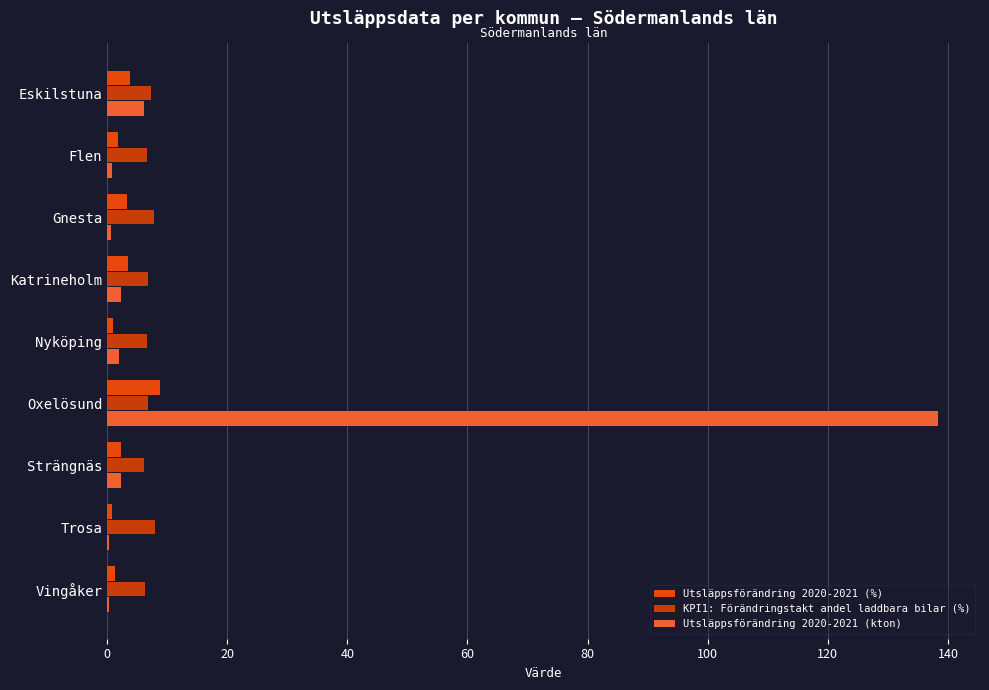

Which series has the widest spread of values?

Utsläppsförändring 2020-2021 (kton)